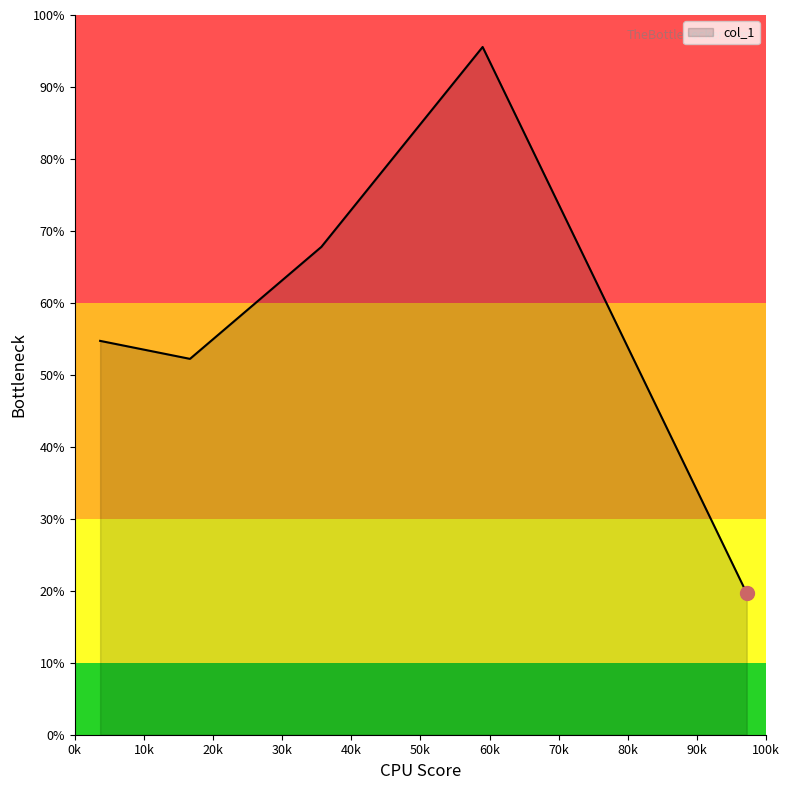

What is the greatest value displayed?

95.6